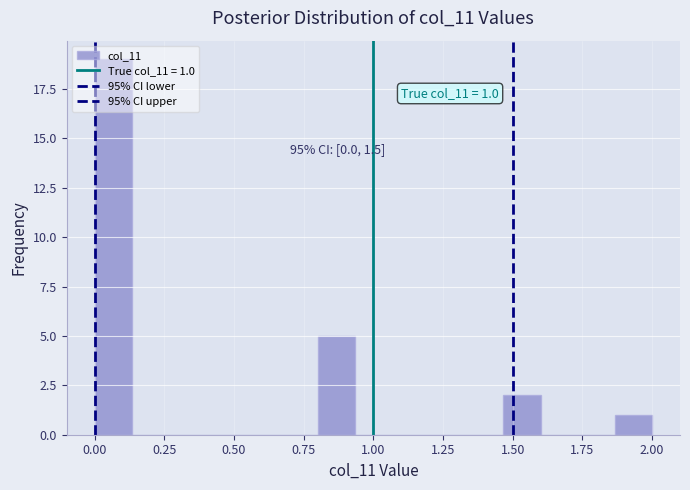

Read against the x-axis, roughly where is the centre of the tallest bar?

0.05